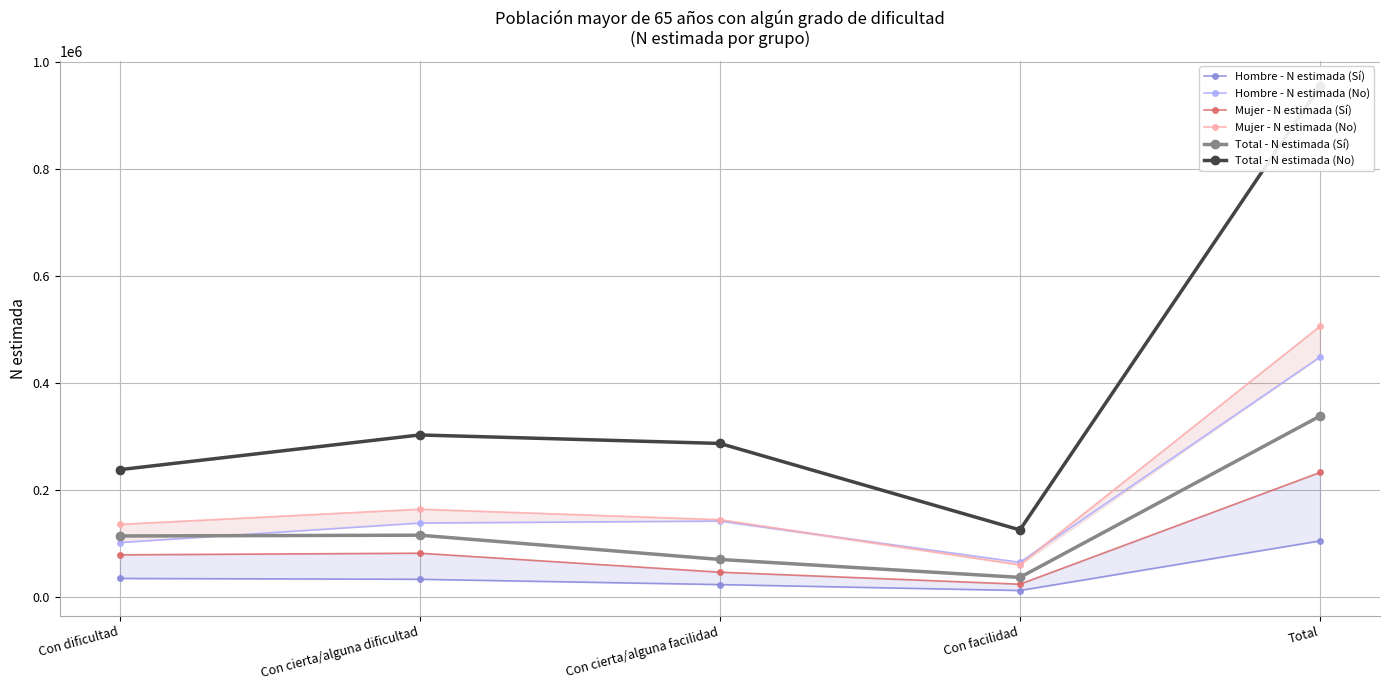

Between Con dificultad and Total, which series saw the biggest shift?

Total - N estimada (No)